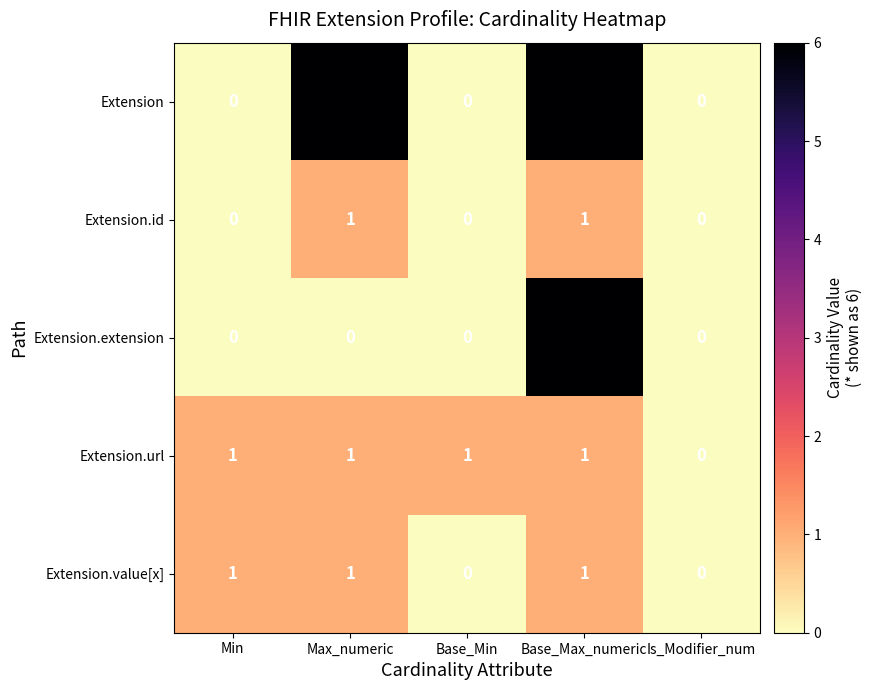

What is the spread (max minus min) of values at Max_numeric?

6